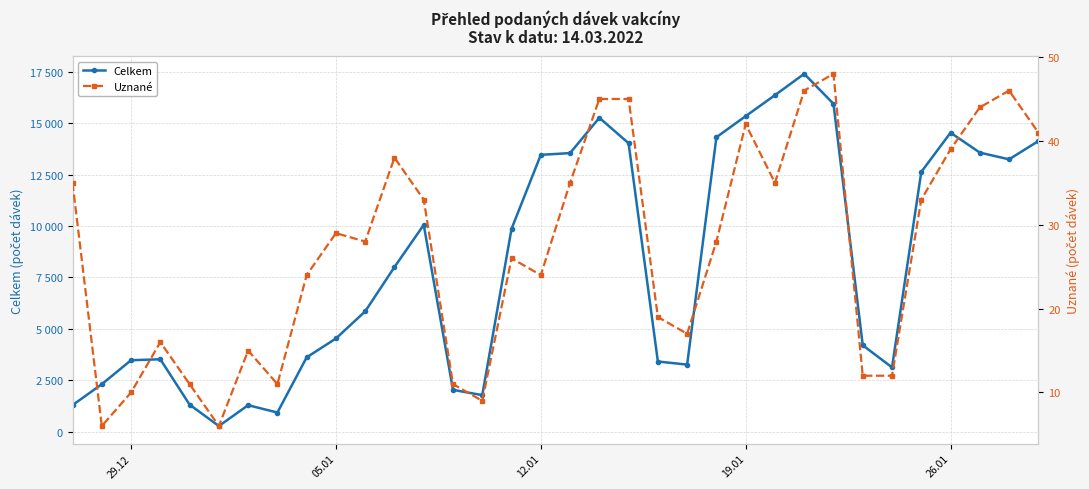

Reading right to left, what are all the values shown in this chart?

Celkem: 14127	13240	13567	14537	12626	3124	4198	15940	17399	16360	15341	14316	3257	3408	14023	15261	13544	13459	9860	1773	2030	10053	8001	5847	4527	3610	926	1284	270	1311	3517	3470	2304	1287
Uznané: 41	46	44	39	33	12	12	48	46	35	42	28	17	19	45	45	35	24	26	9	11	33	38	28	29	24	11	15	6	11	16	10	6	35